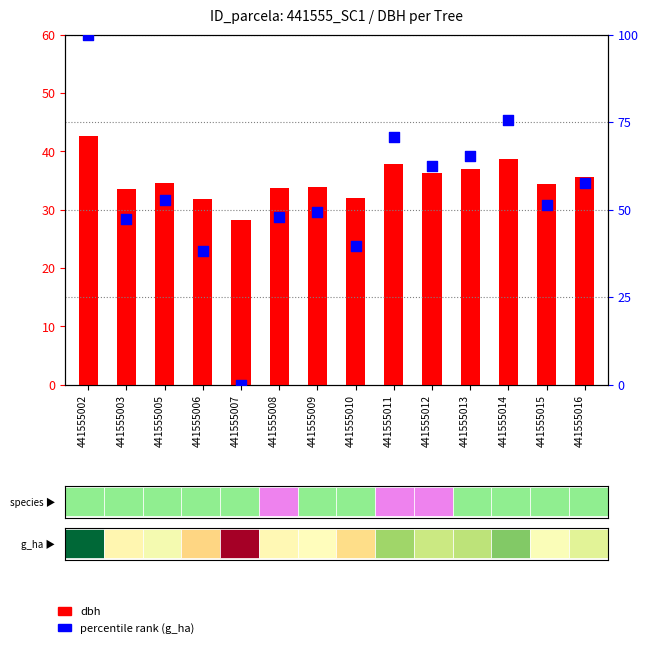

What are all the series names shown in the legend?

dbh, percentile rank (g_ha)